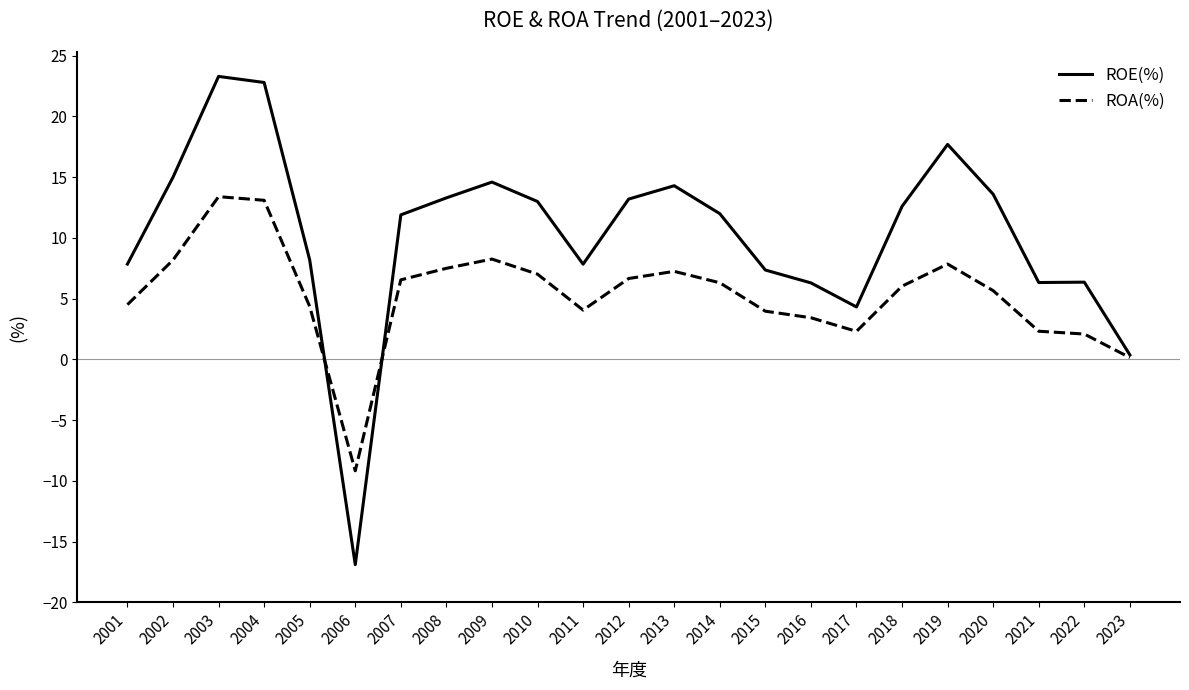

True or false: ROE(%) and ROA(%) intersect in this chart.

True